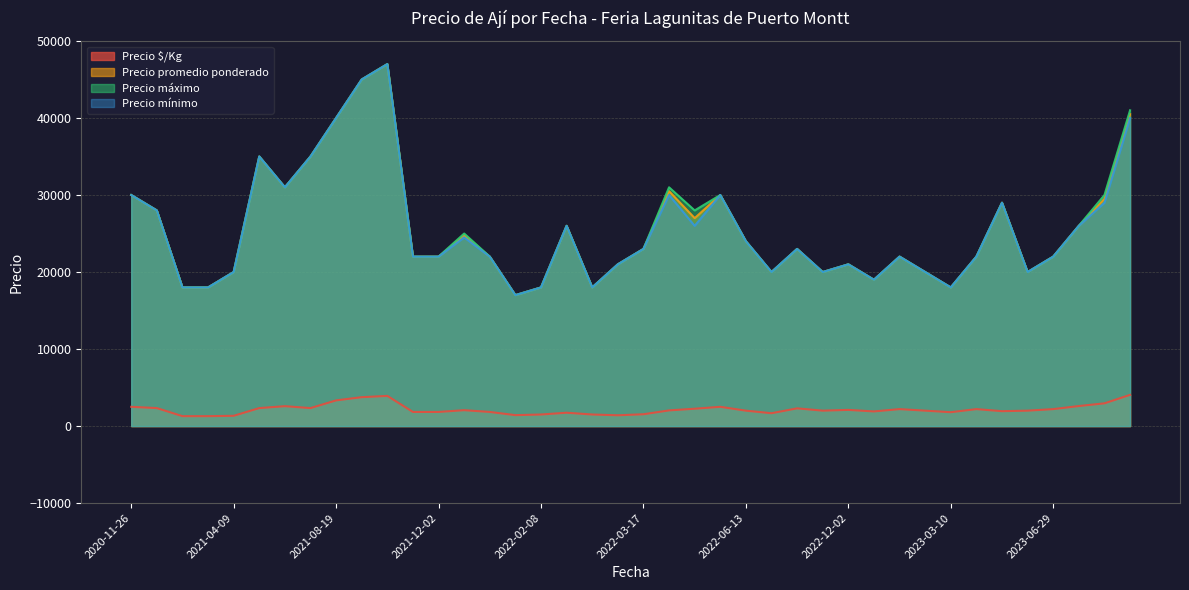

How many interior local valleys does the Precio mínimo series have?

13